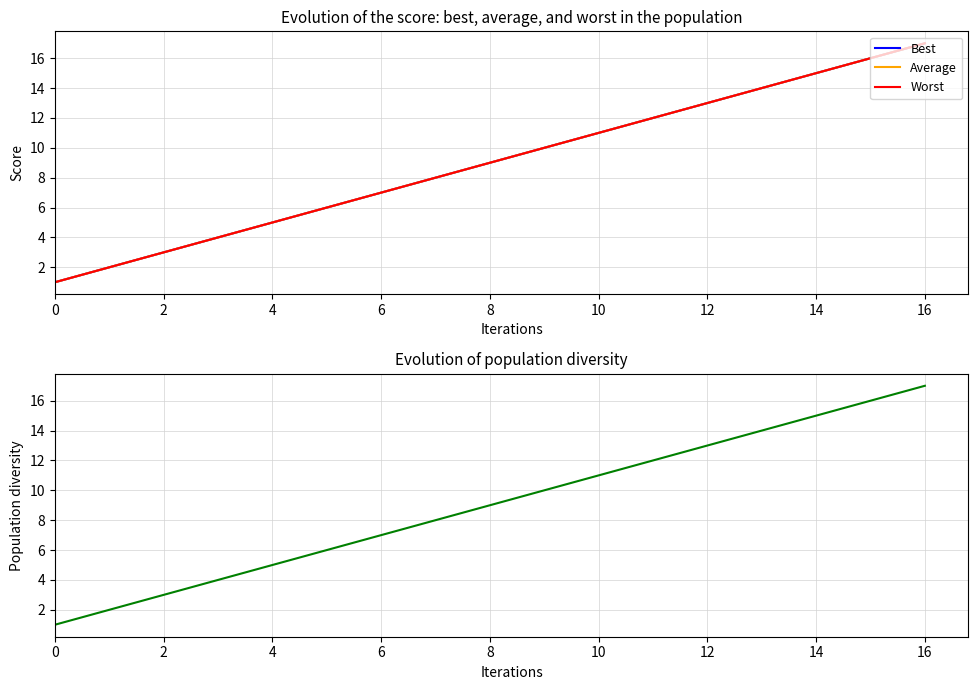

True or false: Best and Worst intersect in this chart.

False